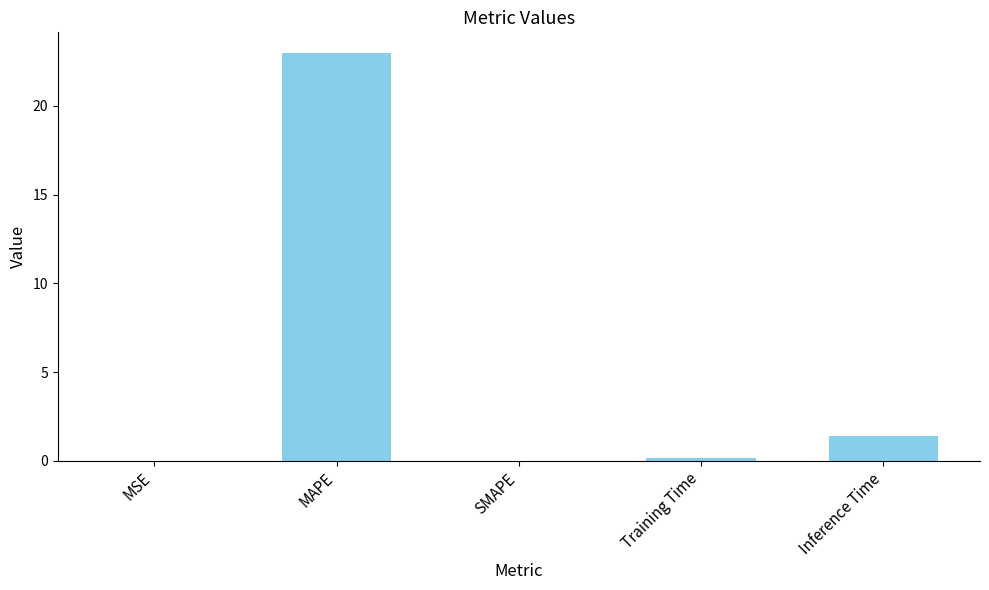

The chart shows a value of 23.0 at MAPE. True or false?

True